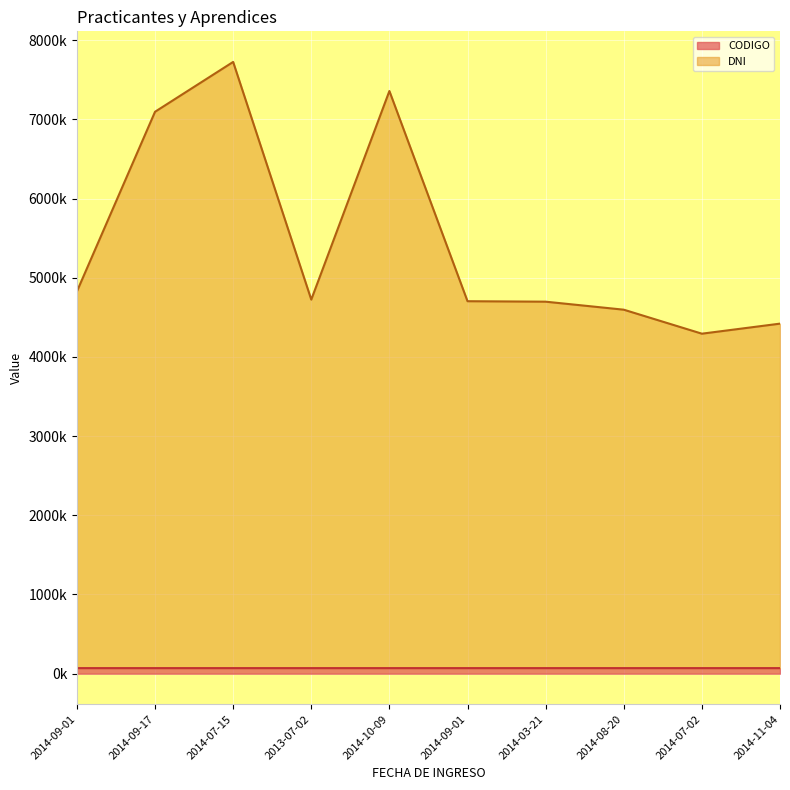

At which category is the sum across all series the highest?

2014-07-15